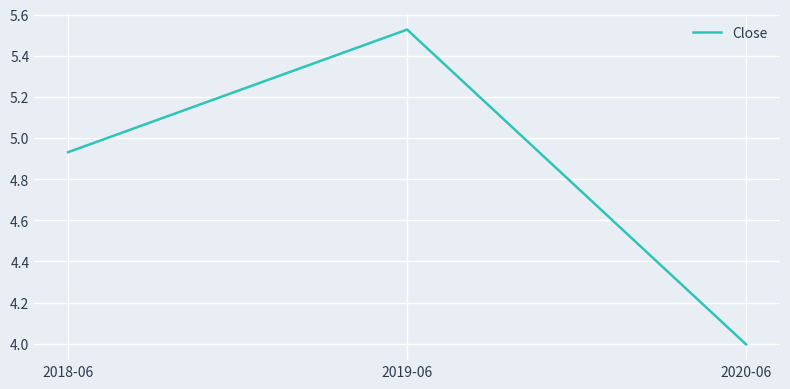

What is the sum of all values?

14.5